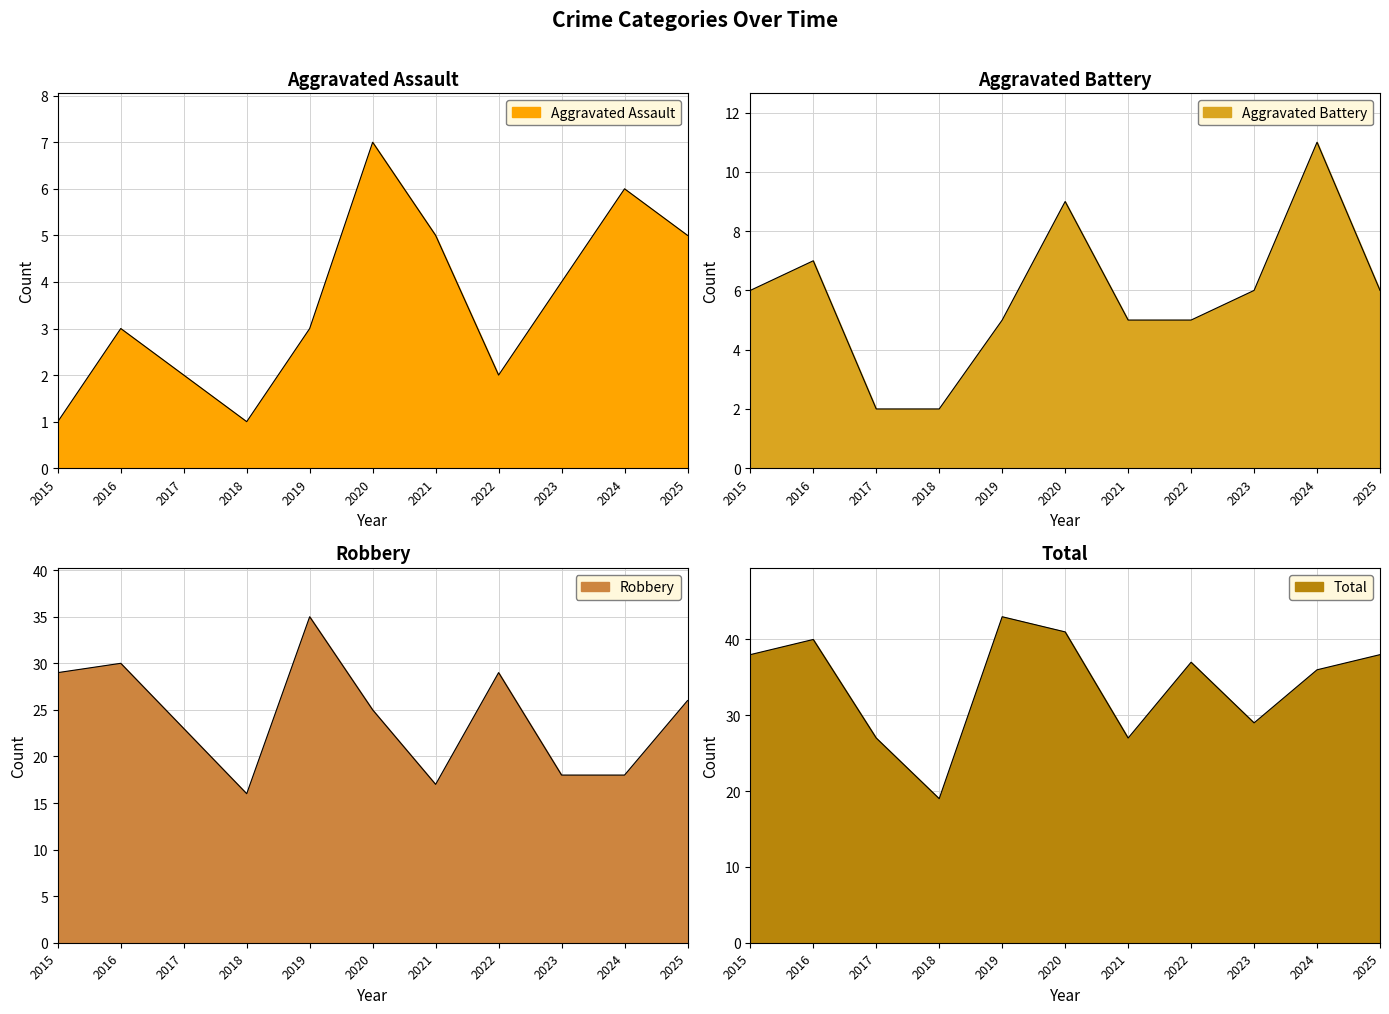

What is the total value across all series at 2017?

54